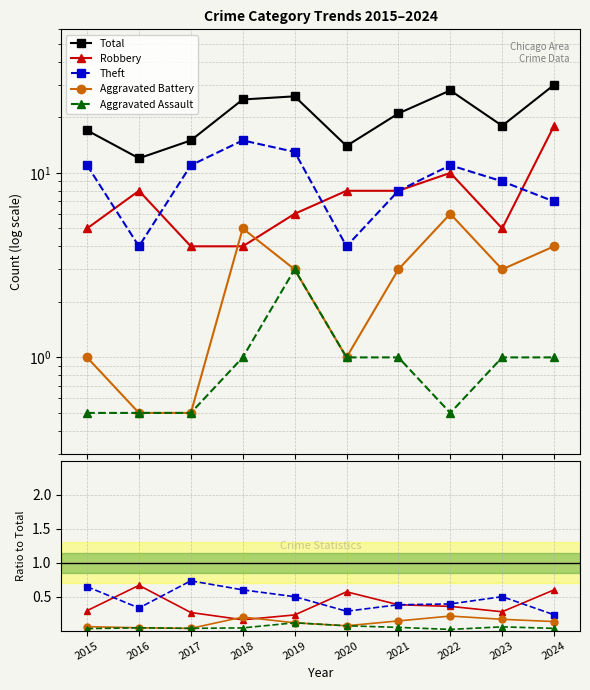

At which category is the sum across all series the highest?

2024